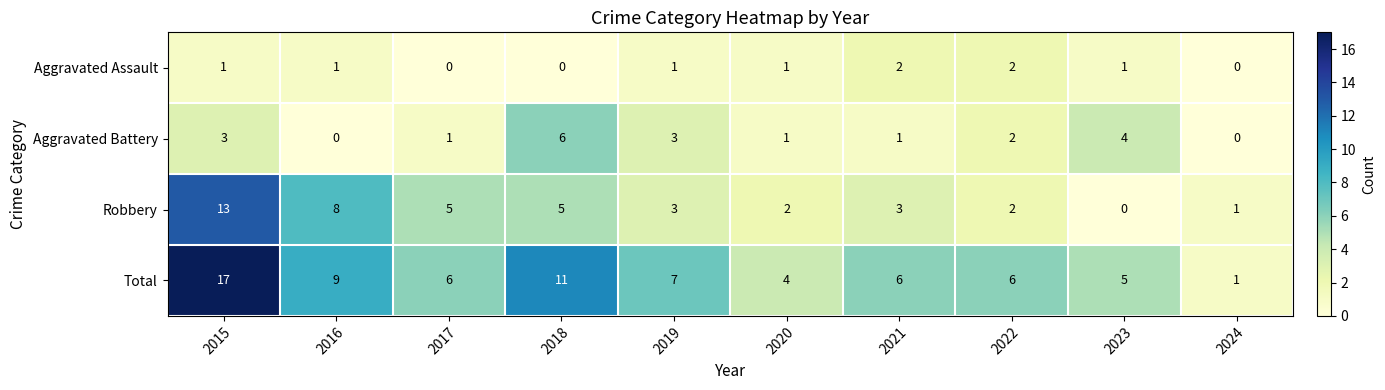

Which series changed the most between 2016 and 2023?

Robbery